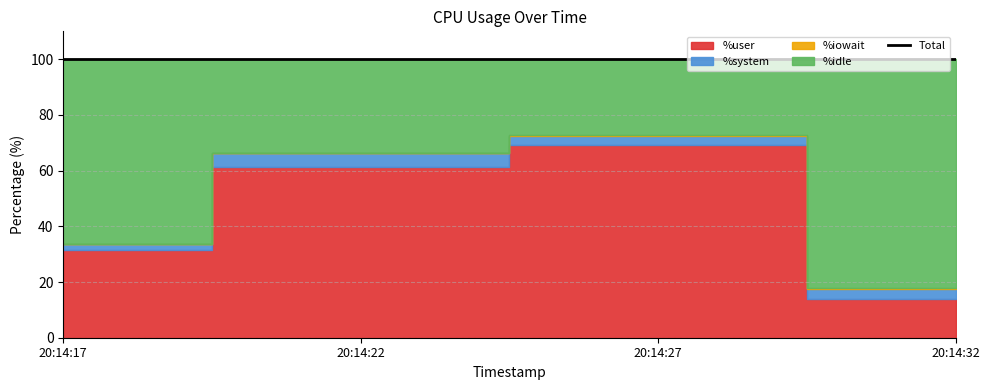

Where does the data first go above 100?

20:14:27